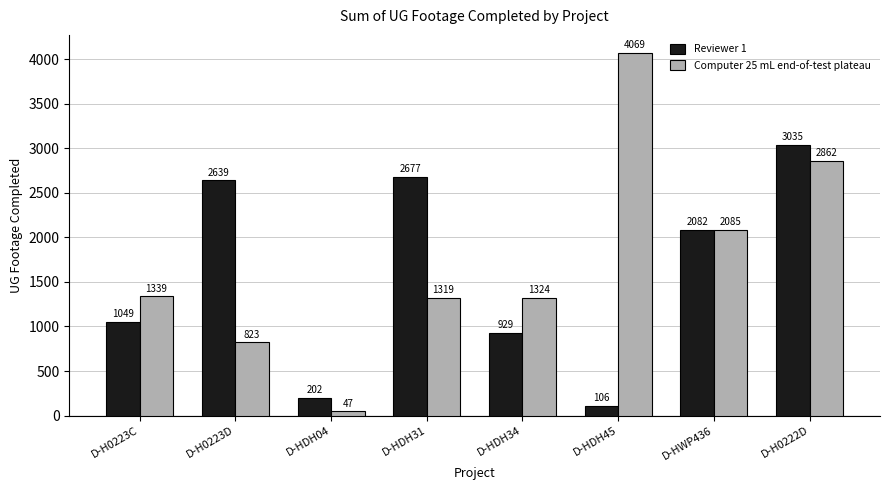

Reading left to right, extract all data points from this chart.

Reviewer 1: D-H0223C=1049	D-H0223D=2639	D-HDH04=202	D-HDH31=2677	D-HDH34=929	D-HDH45=106	D-HWP436=2082	D-H0222D=3035
Computer 25 mL end-of-test plateau: D-H0223C=1339	D-H0223D=823	D-HDH04=47	D-HDH31=1319	D-HDH34=1324	D-HDH45=4069	D-HWP436=2085	D-H0222D=2862